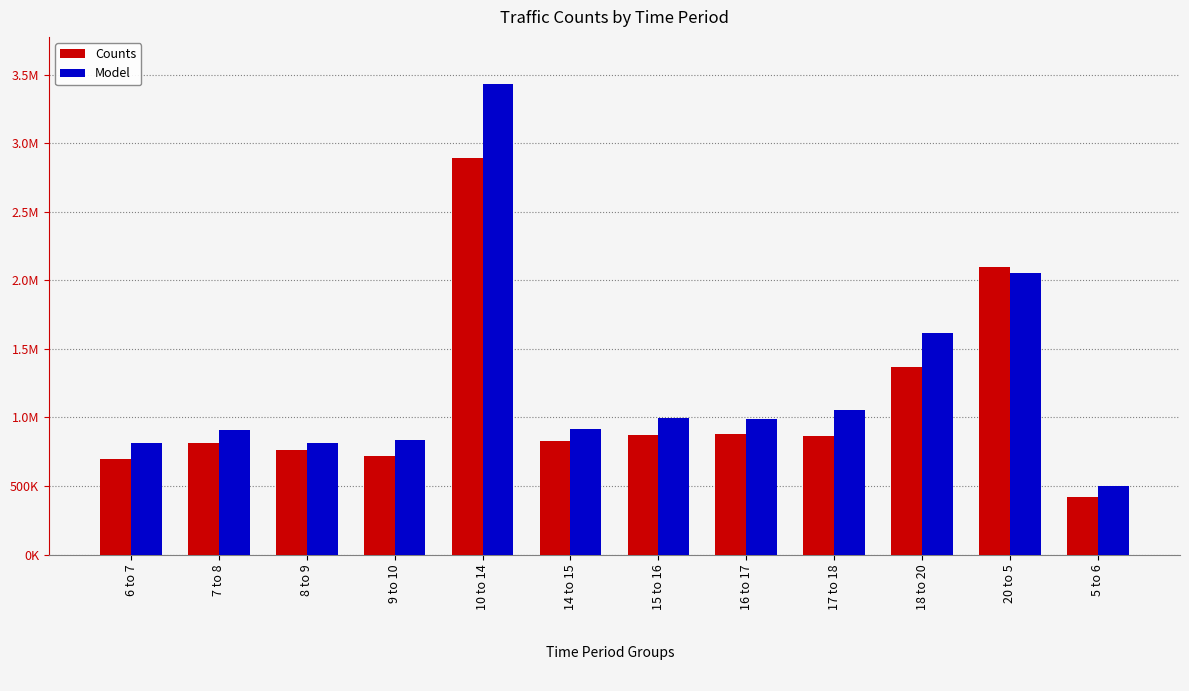

Is it true that Model equals 335979.9 at 5 to 6?

False